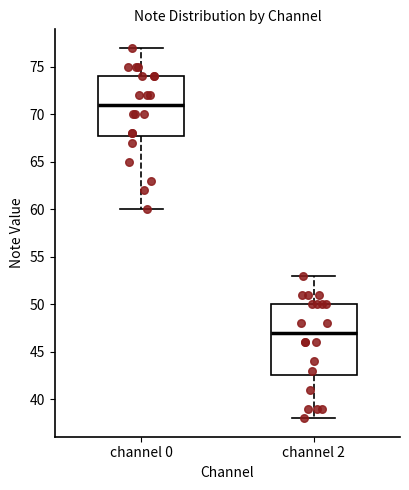

Which box is the tallest, from its lower edge to its upper edge?

channel 2